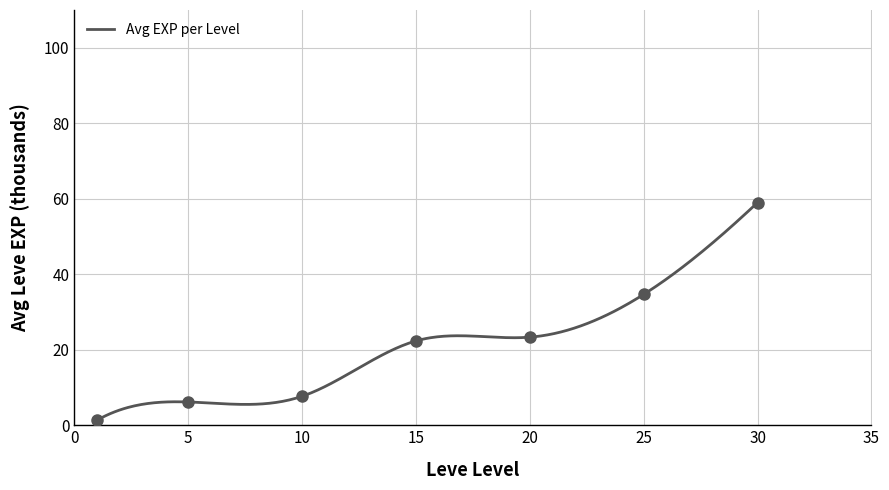

What is the smallest value displayed?

1